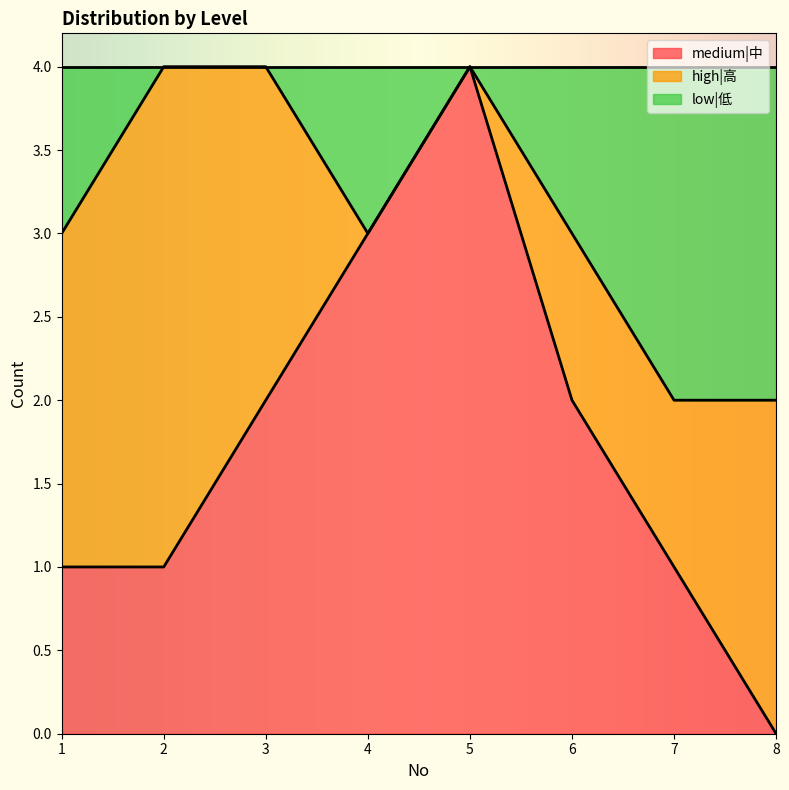

At 4, list the series in order from largest to smallest.

medium|中, low|低